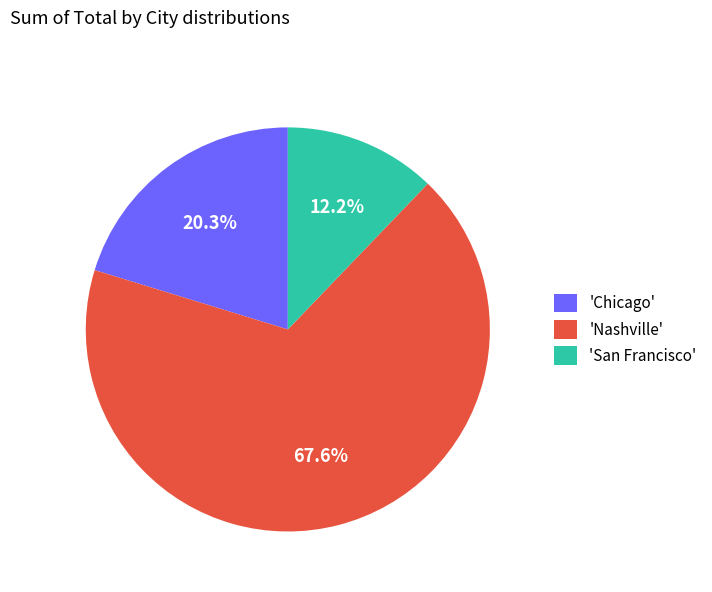

Rank the categories by value from lowest to highest.

'San Francisco', 'Chicago', 'Nashville'